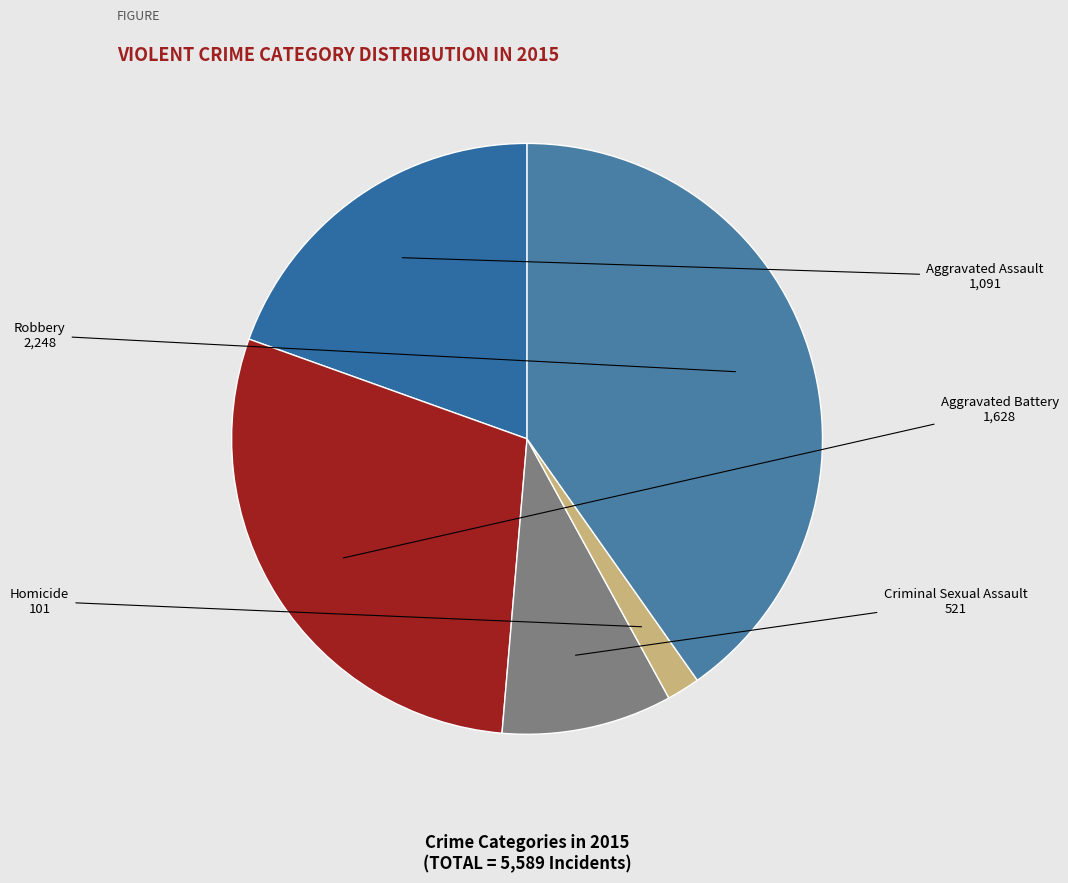

Rank the categories by value from highest to lowest.

Robbery, Aggravated Battery, Aggravated Assault, Criminal Sexual Assault, Homicide